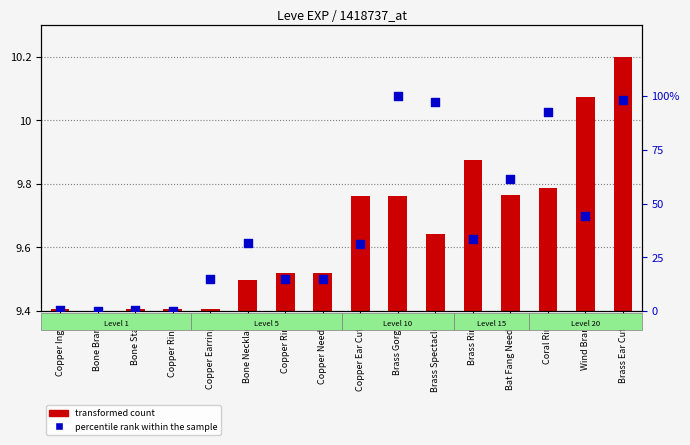

Which series has the largest total across all categories?

percentile rank within the sample